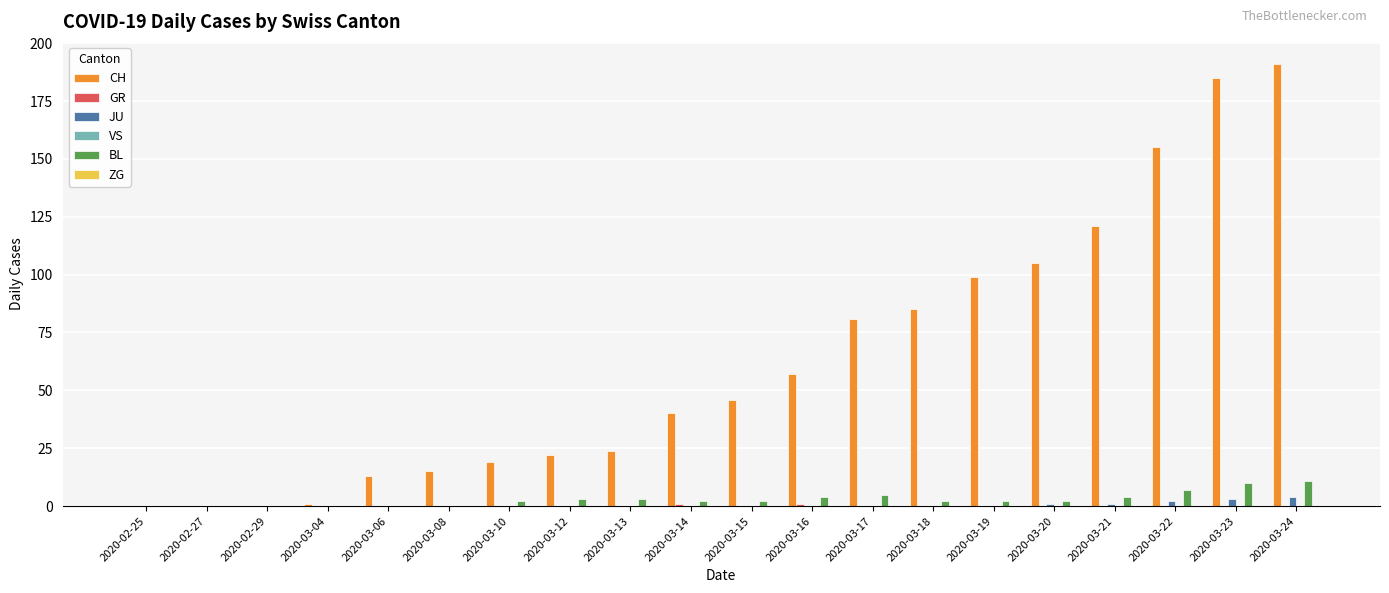

How many categories are shown in the chart?

20